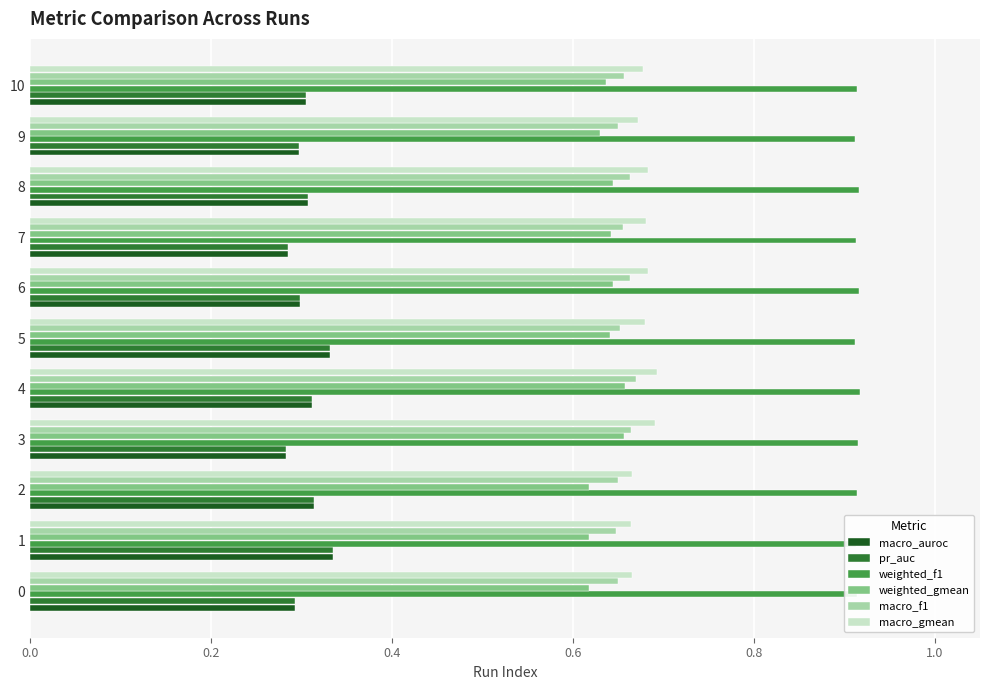

How many macro_auroc values are between 0 and 1?

11